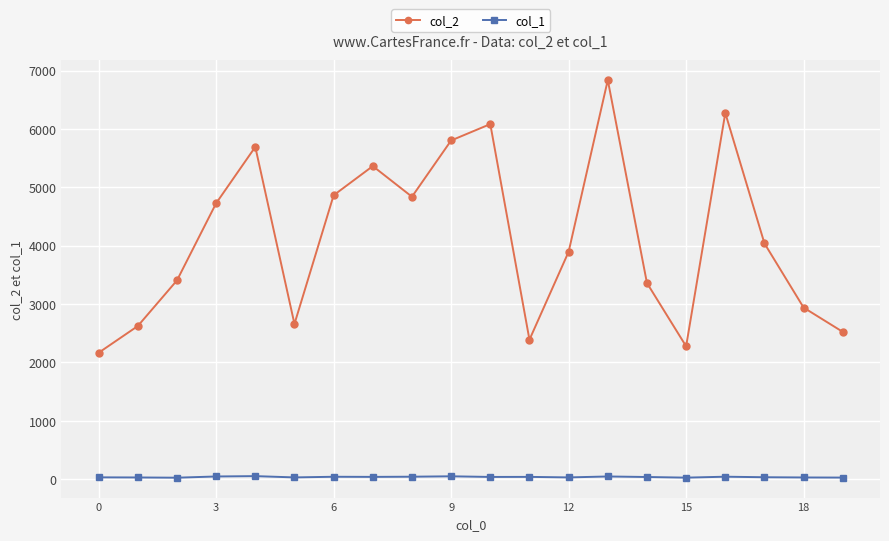

List the series in order of their overall mean, highest first.

col_2, col_1